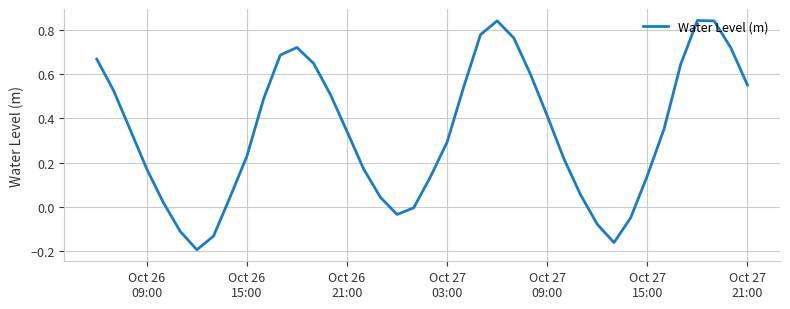

What is the difference between the maximum and minimum values?

1.0